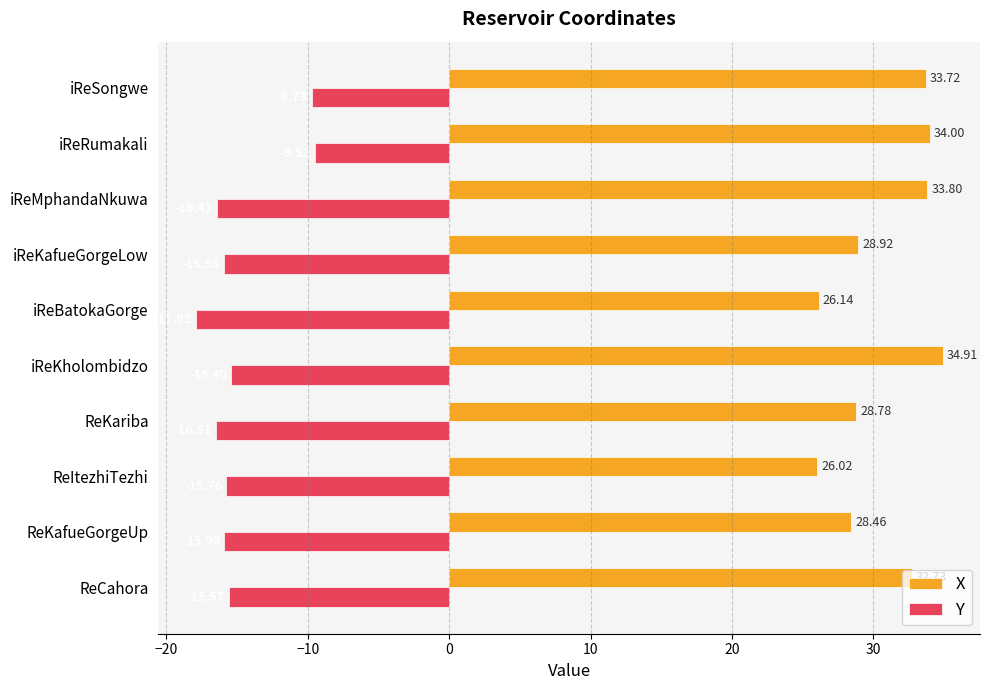

At which label is X closest to 30?

iReKafueGorgeLow